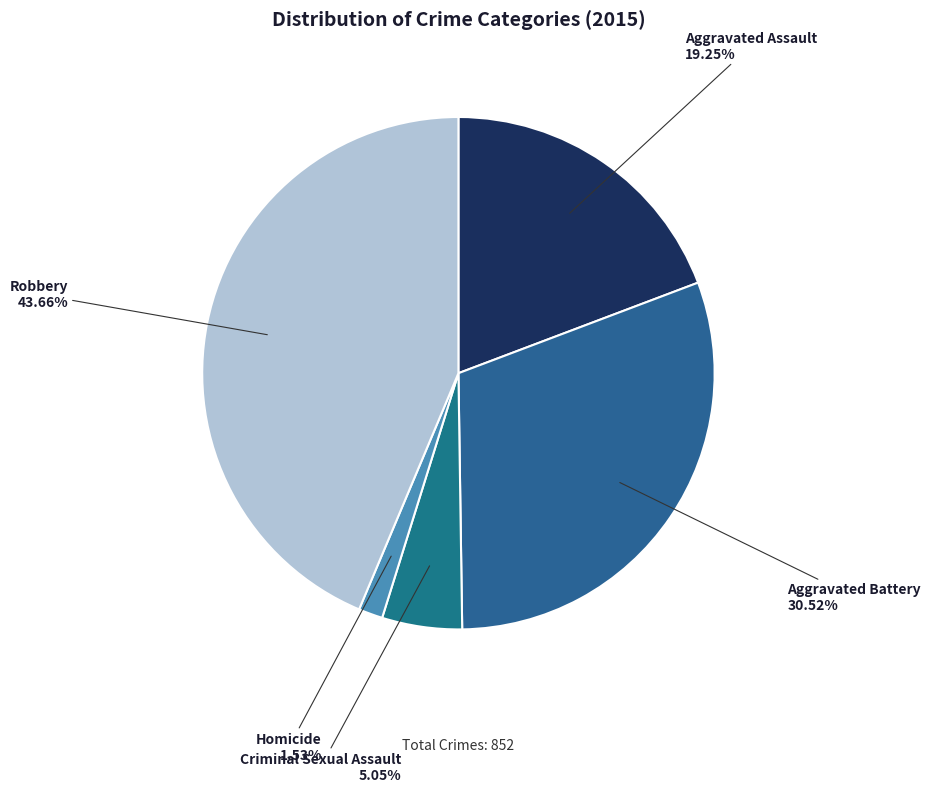

Count the number of slices in the pie.

5